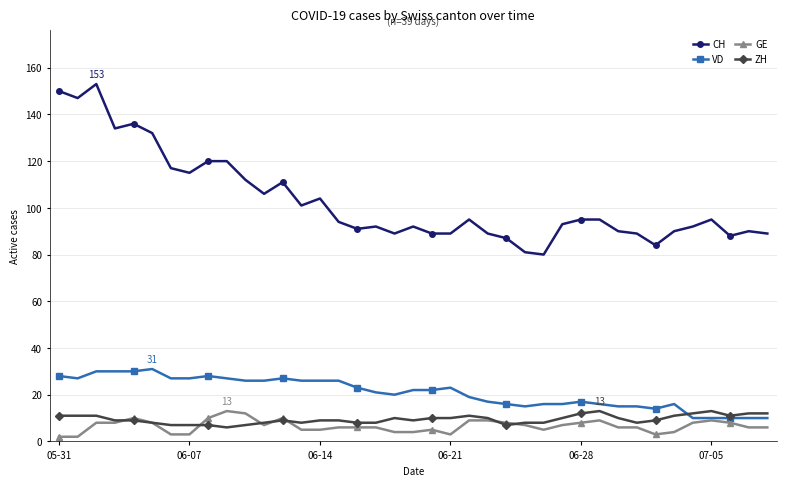

What is the highest value of the GE series?

13